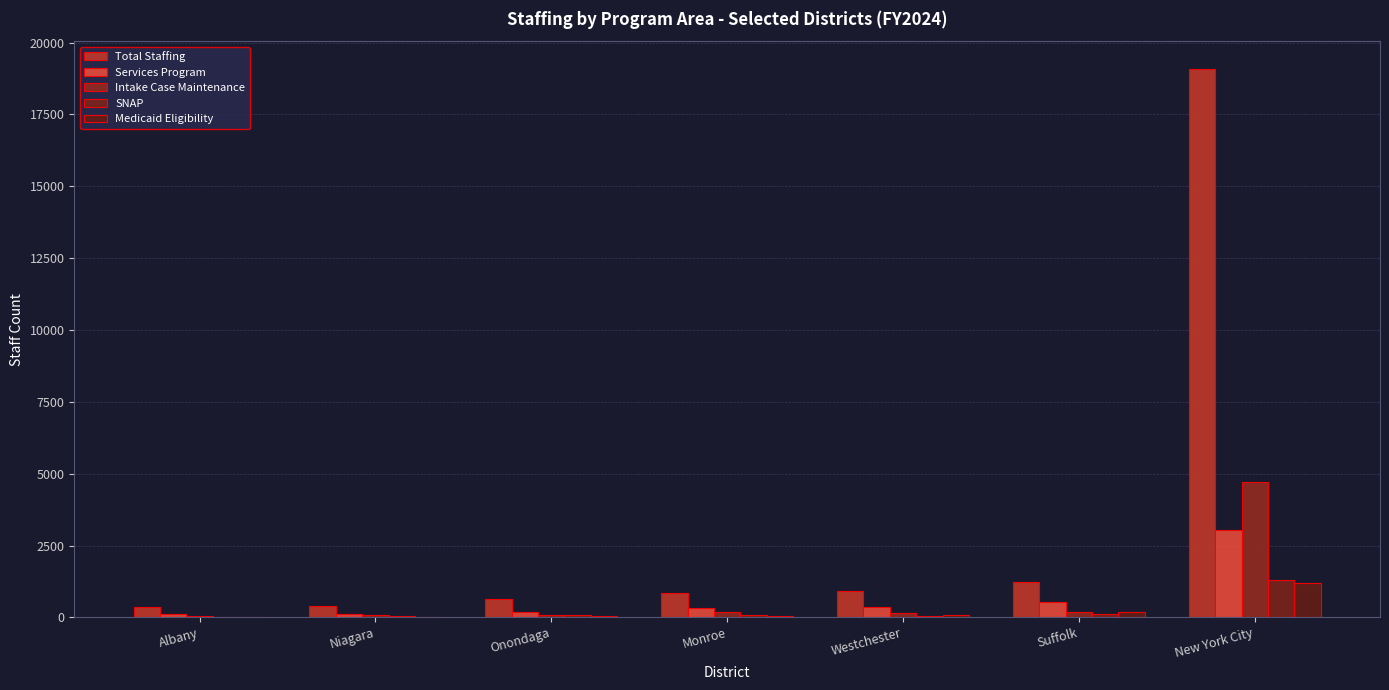

What is the difference between the Intake Case Maintenance values at New York City and Monroe?

4506